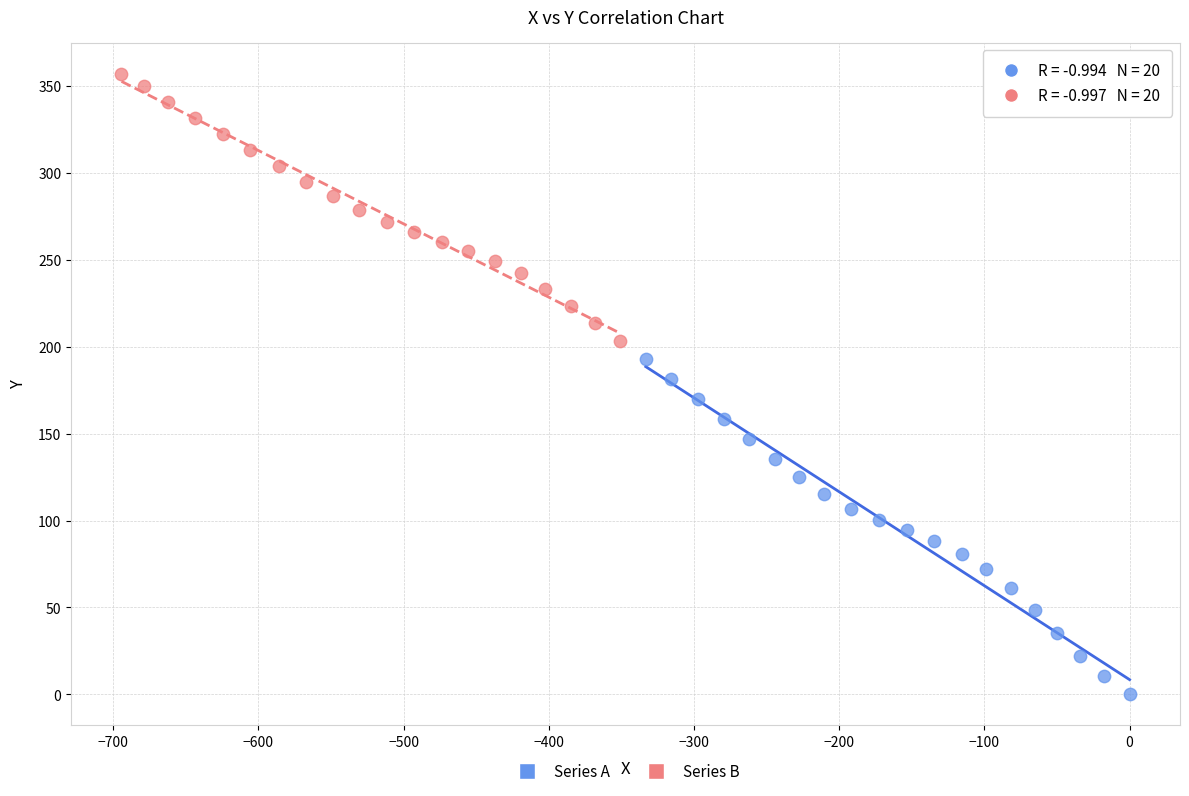

Which series reaches the maximum Y coordinate?

Series B